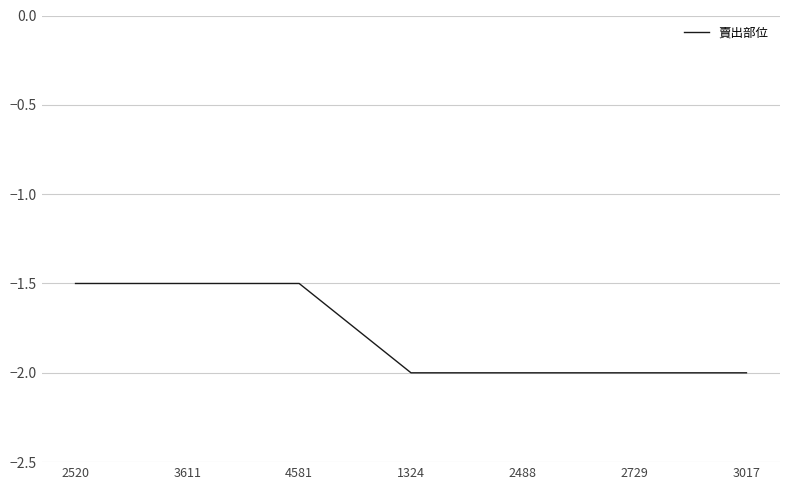

Reading right to left, transcribe all the data shown in this chart.

3017=-2.0	2729=-2.0	2488=-2.0	1324=-2.0	4581=-1.5	3611=-1.5	2520=-1.5